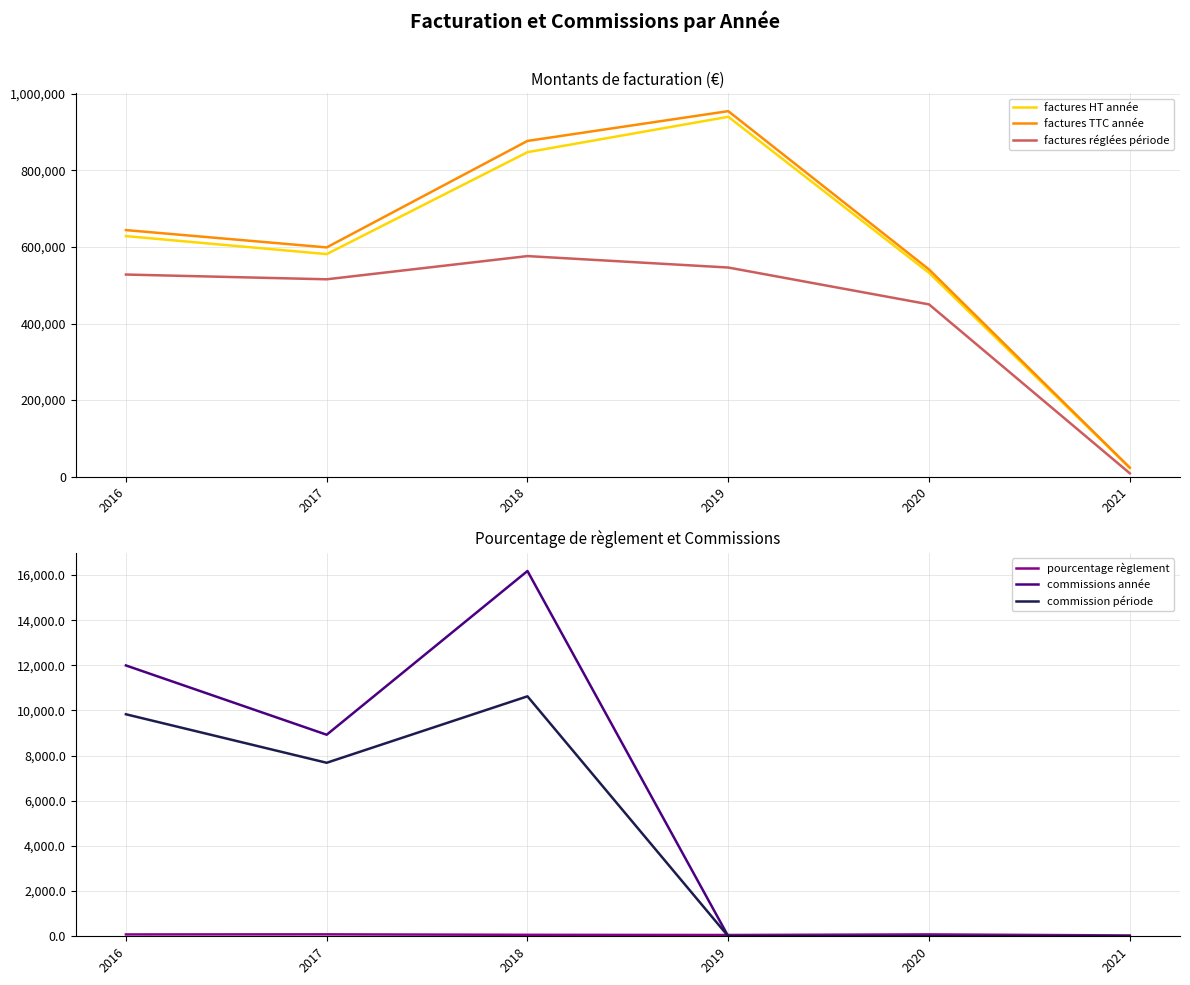

Reading right to left, list all the values displayed in this chart.

factures HT année: 2021=22648.8	2020=532436.6	2019=940219.5	2018=847735.2	2017=581397.5	2016=628472.6
factures TTC année: 2021=23413.6	2020=541243.7	2019=954975.0	2018=877169.4	2017=598886.7	2016=644141.7
factures réglées période: 2021=8663.0	2020=450000.2	2019=546332.0	2018=576224.0	2017=515585.1	2016=528011.2
pourcentage règlement: 2021=37.0	2020=83.1	2019=57.2	2018=65.7	2017=86.1	2016=82.0
commissions année: 2021=0.0	2020=0.0	2019=0.0	2018=16178.3	2017=8926.3	2016=11995.4
commission période: 2021=0.0	2020=0.0	2019=0.0	2018=10627.7	2017=7684.7	2016=9832.8